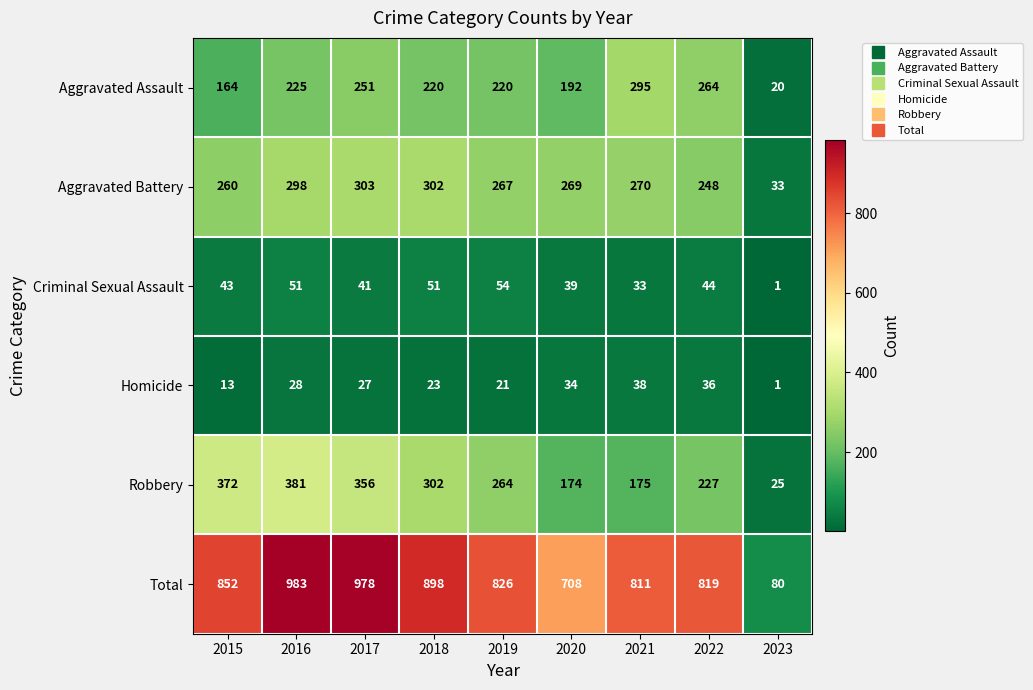

At how many categories does at least one series exceed 63?

9